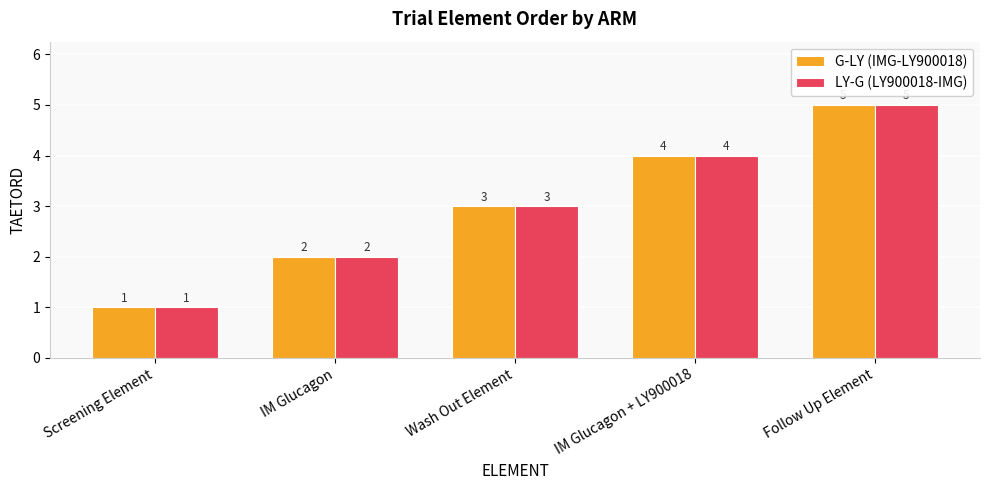

The value of G-LY (IMG-LY900018) at Wash Out Element is 5. True or false?

False